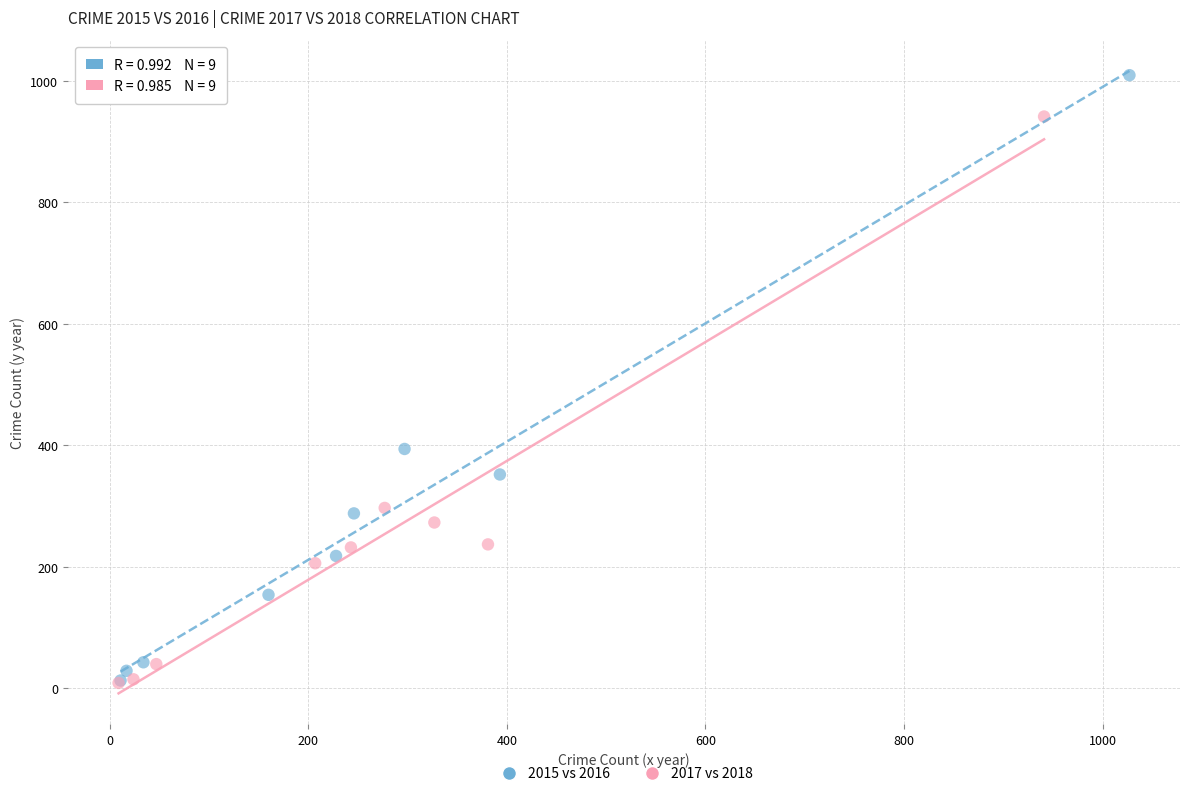

Which series reaches the maximum Y coordinate?

2015 vs 2016